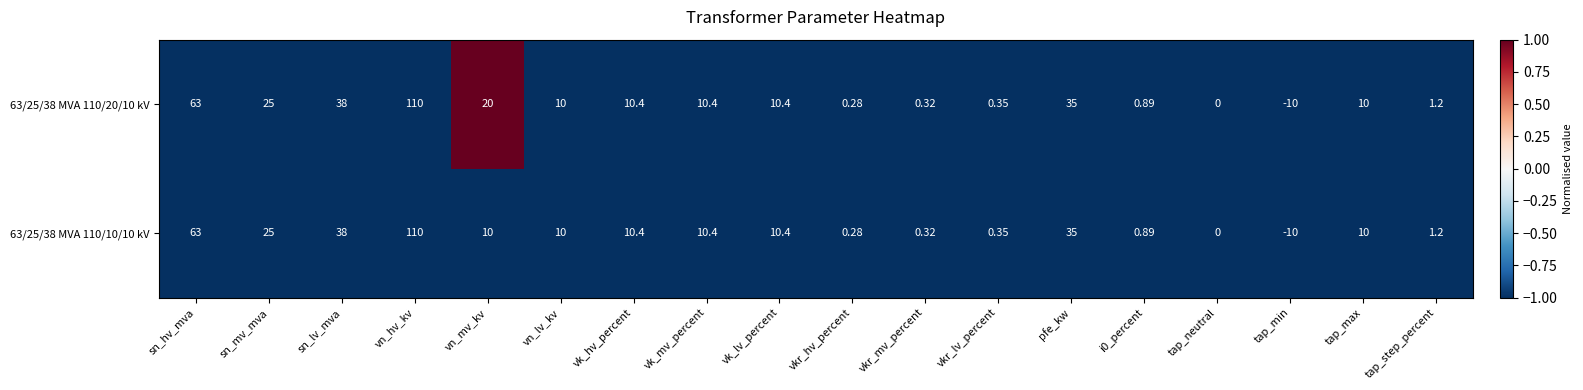

Is the value of 63/25/38 MVA 110/20/10 kV at tap_step_percent greater than the value of 63/25/38 MVA 110/10/10 kV at tap_min?

Yes